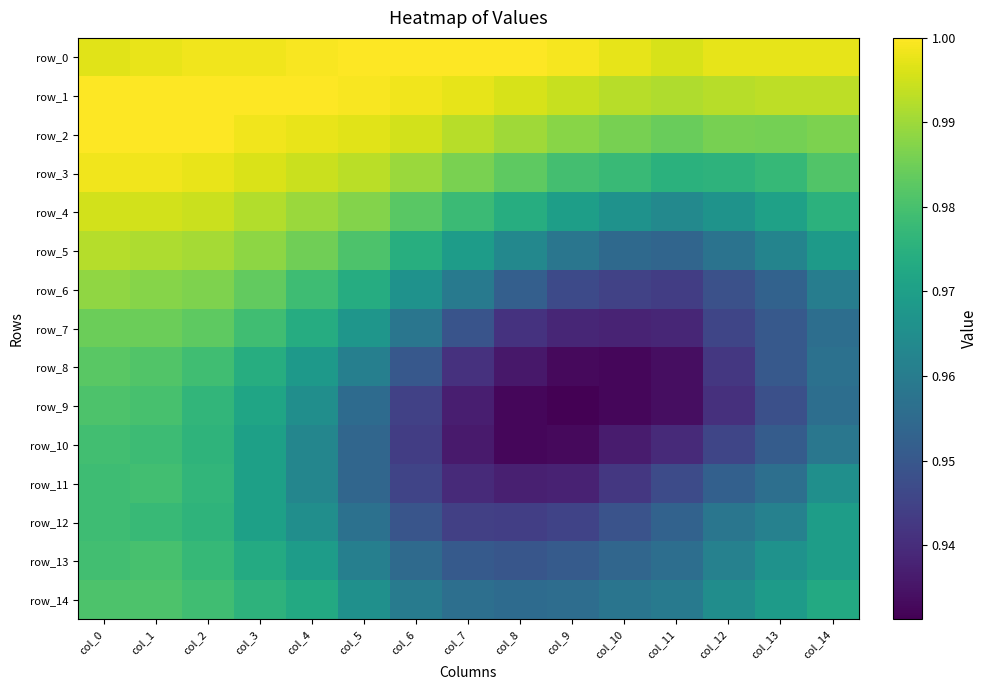

True or false: row_4 has a value of 1.0 at col_11.

True